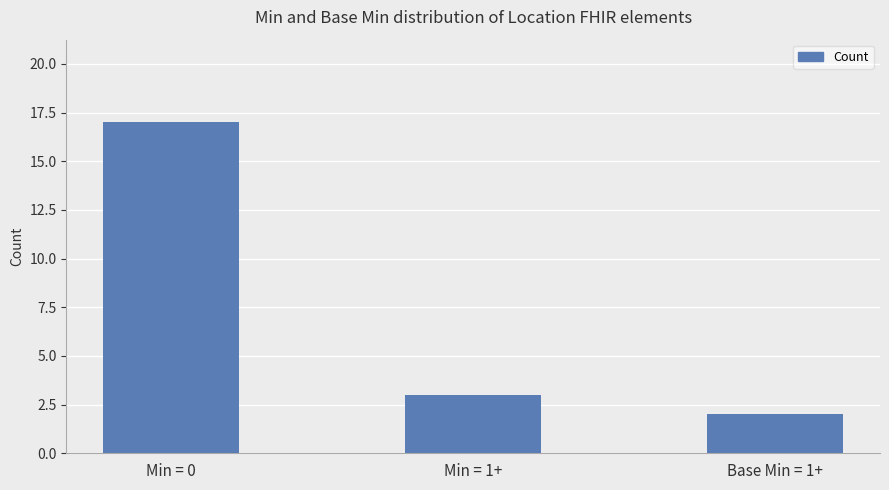

Approximately how many times larger is the value at Min = 0 compared to Base Min = 1+?

8.5